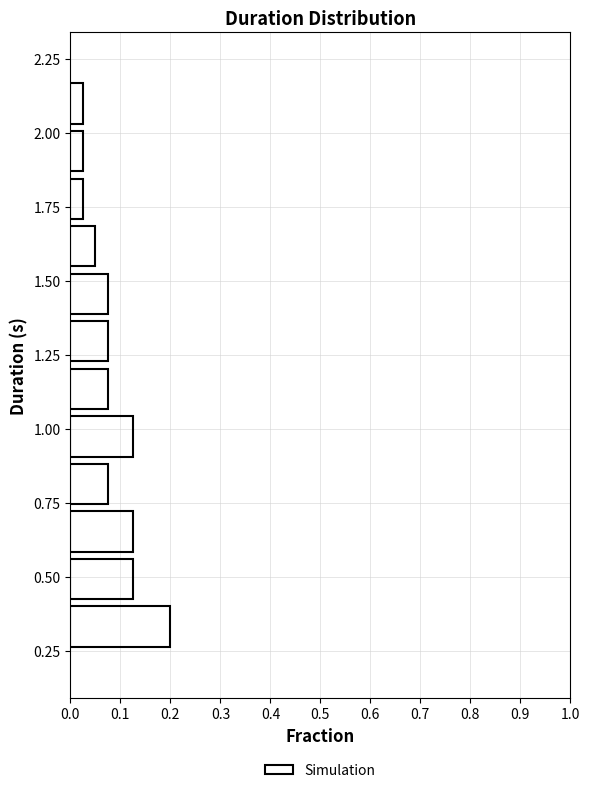

Around what value on the y-axis is the longest bar? Give the approximate position of its centre, as read against the axis.

0.35